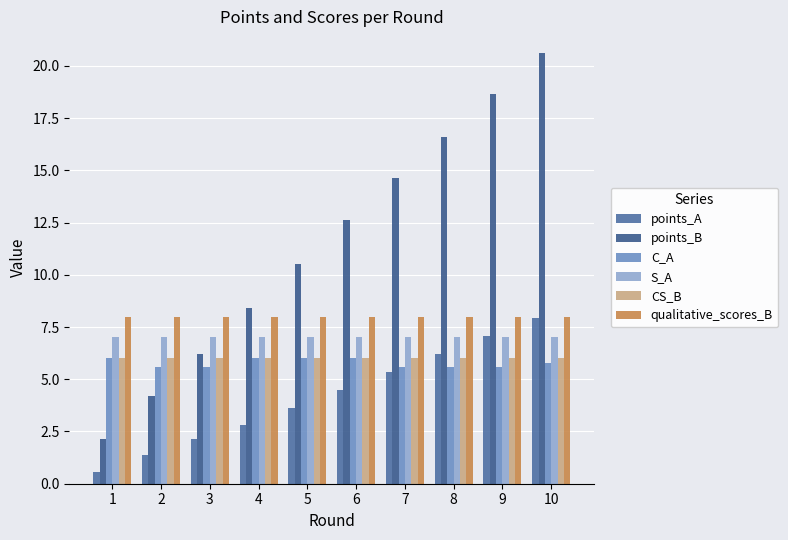

What is the greatest value displayed?

20.6